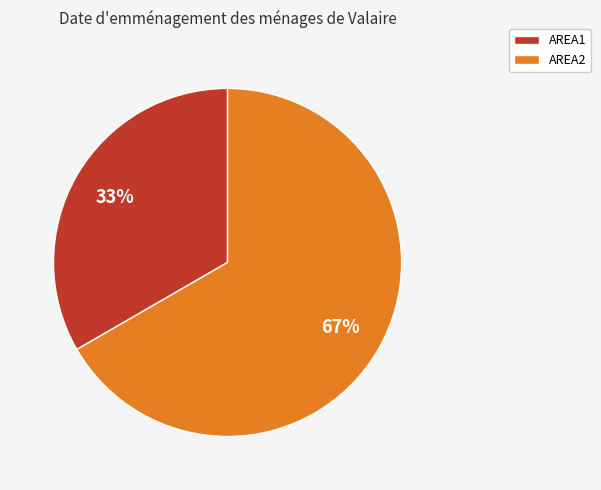

Does AREA2 account for over 50% of the chart?

Yes